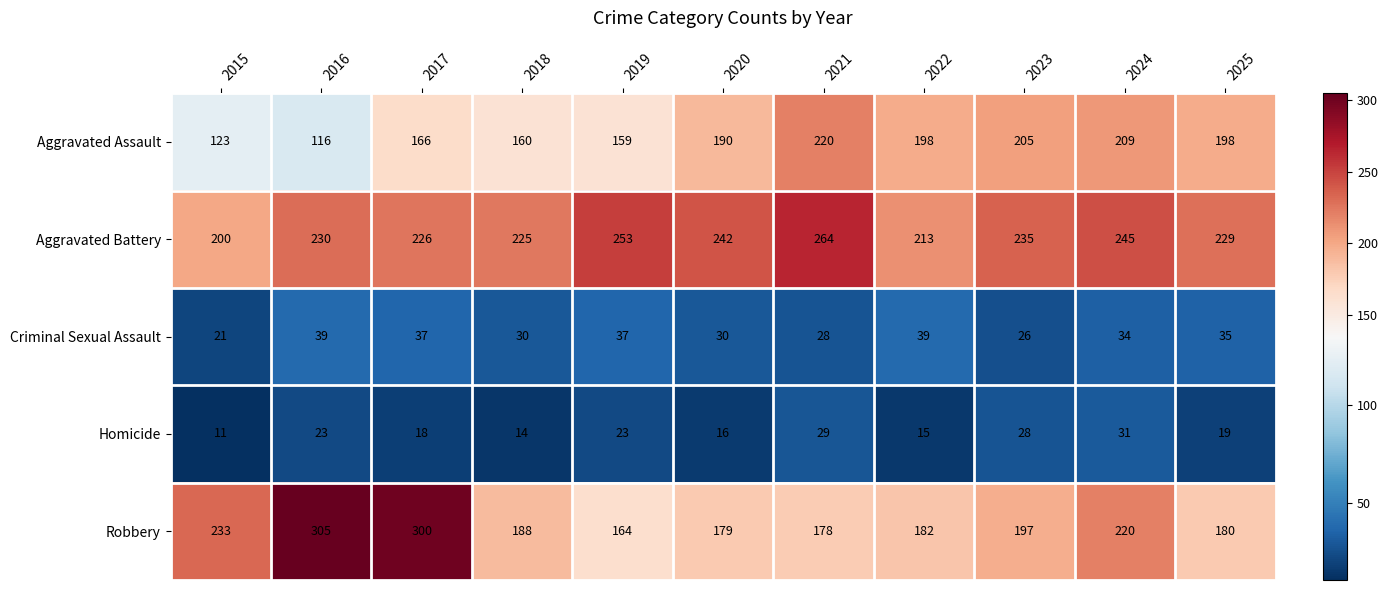

What is the sum of all Homicide values?

227